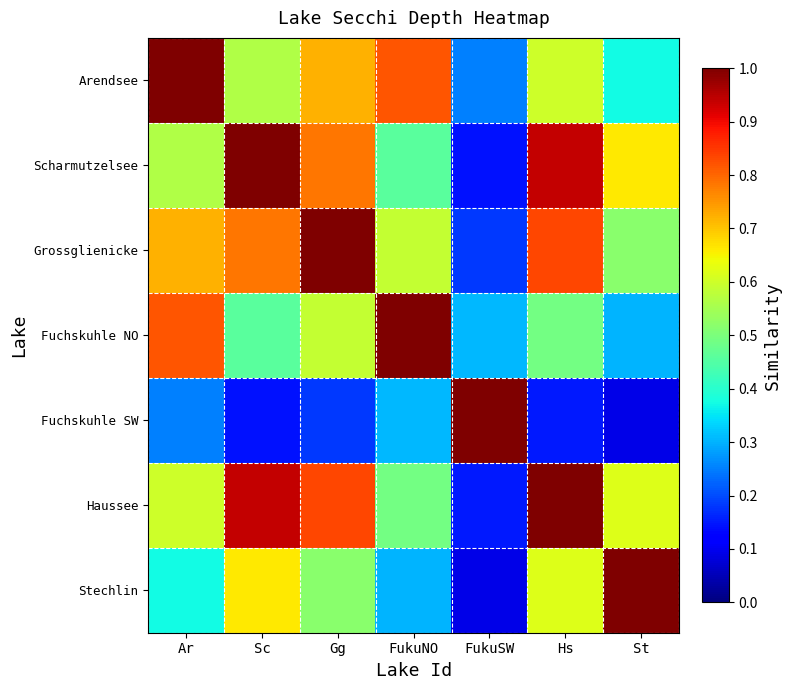

What is the total value across all series at Gg?

4.6